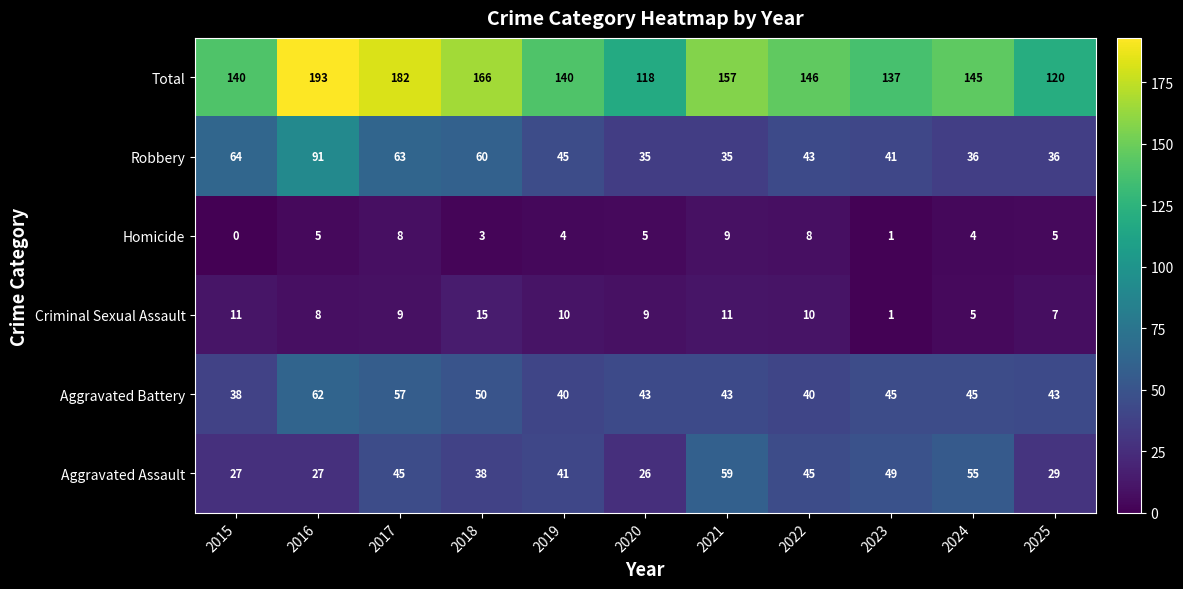

How many data points does each series have?

11